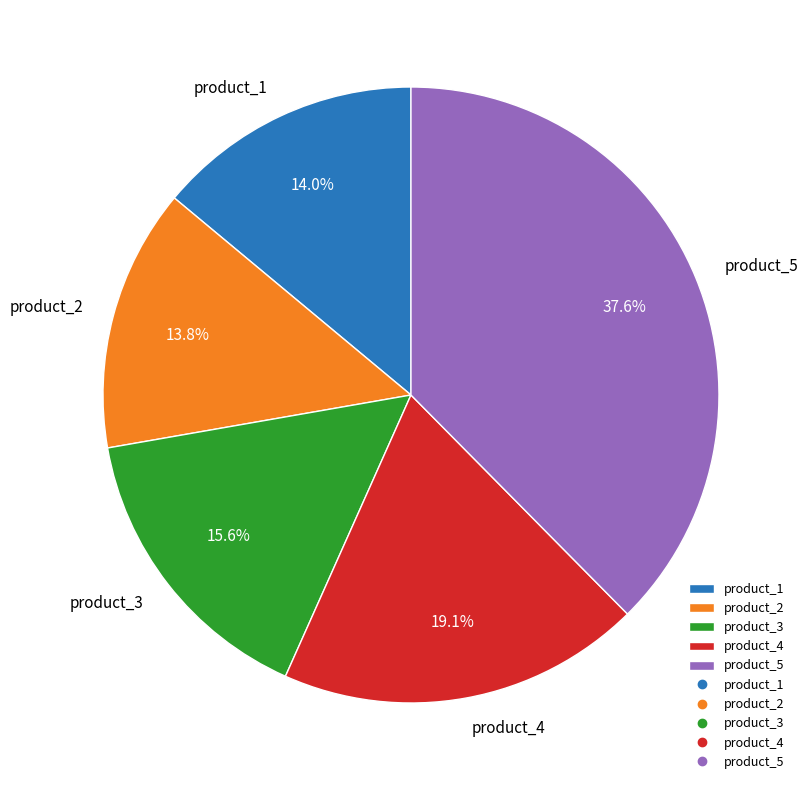

Is there any slice that represents more than half of the pie?

No